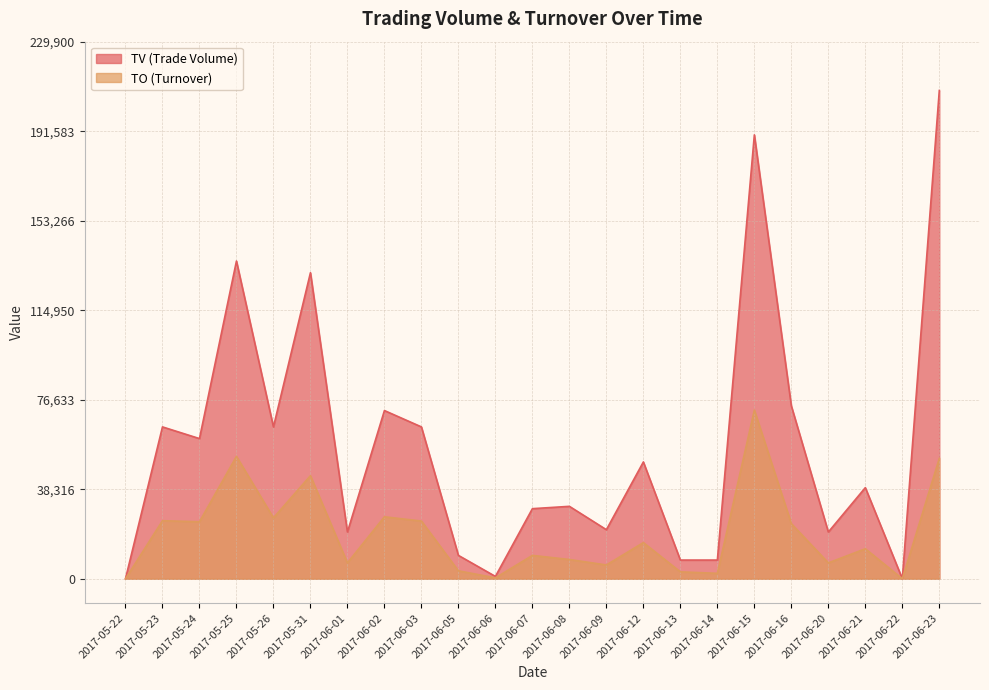

What is the approximate value of TV at 2017-06-02?

72000